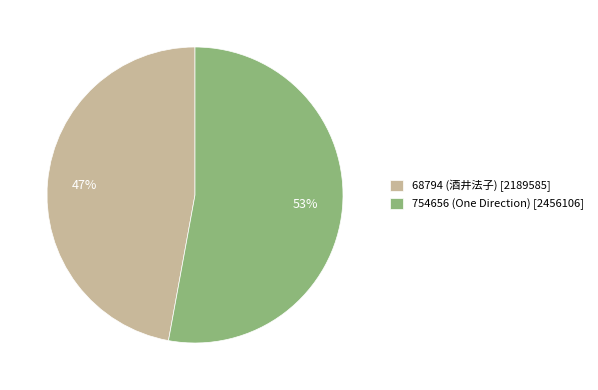

To the nearest percent, what percentage of the pie is 68794?

47%